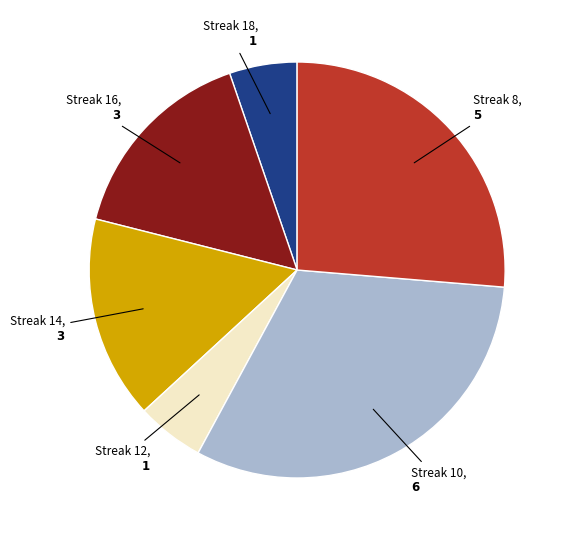

Count the number of slices in the pie.

6